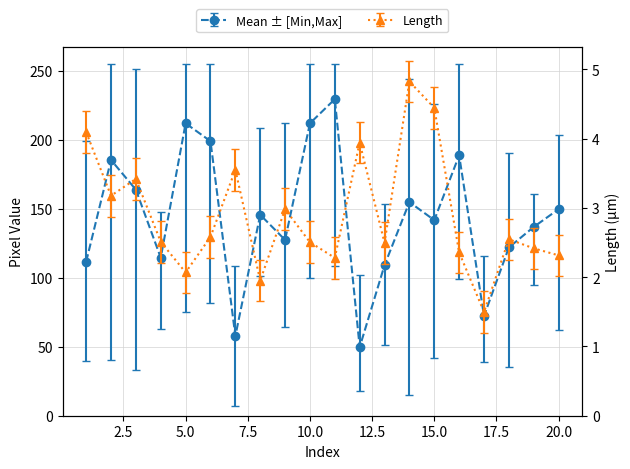

The Max series shows 226.1 at 15. True or false?

True